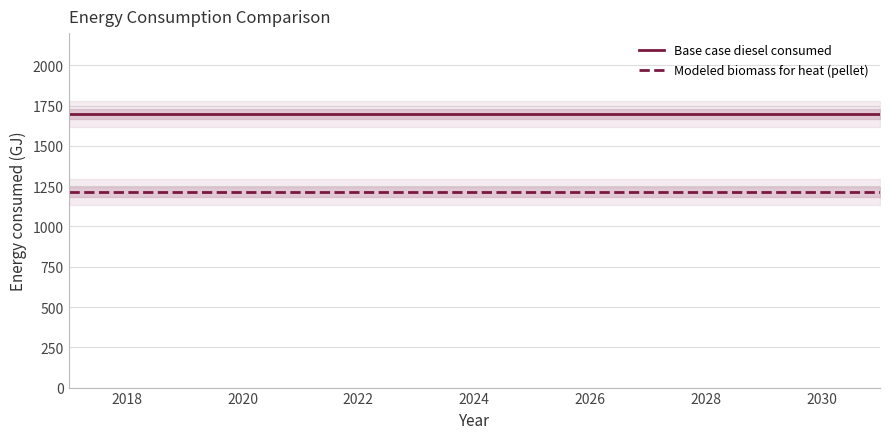

Which series has the largest total across all categories?

Base case diesel consumed